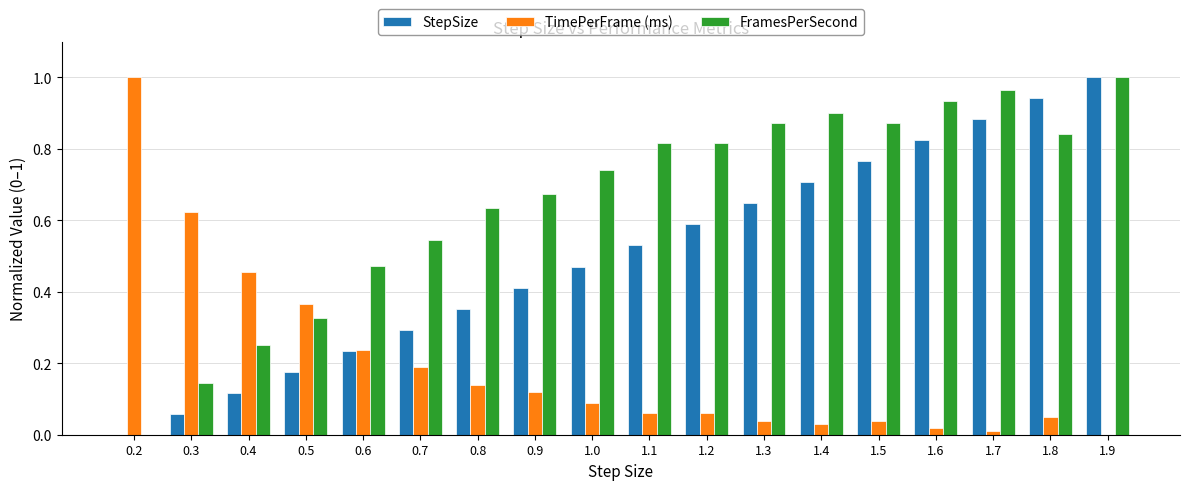

Is it true that StepSize equals 0.3 at 1.2?

False